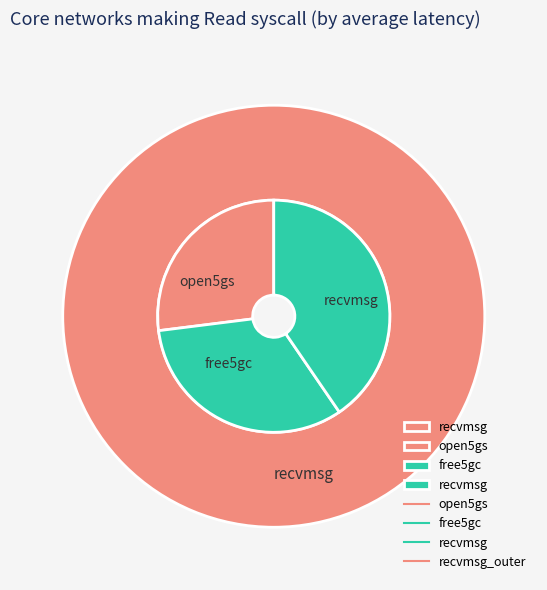

Does any single category account for the majority?

Yes